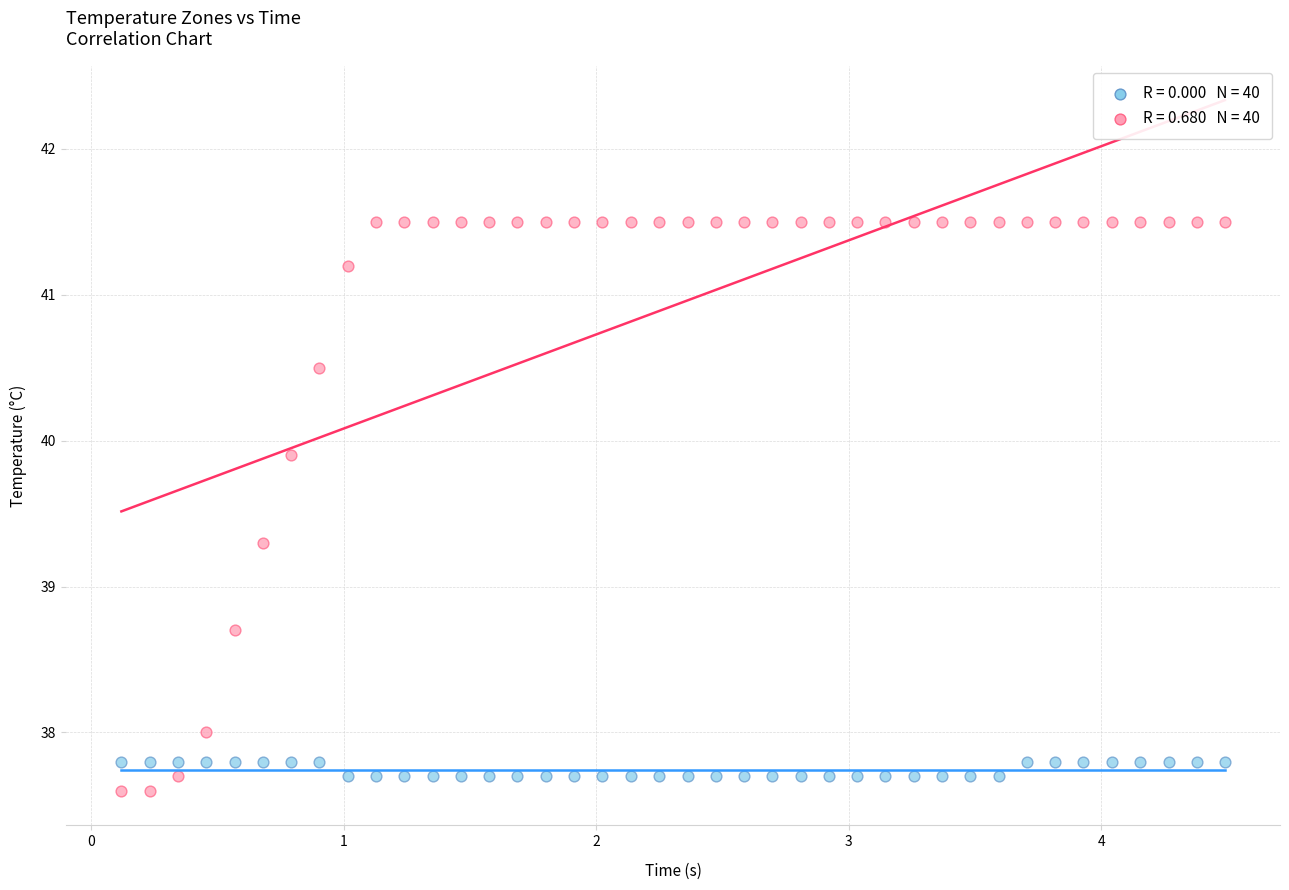

Across all data points, what is the range of X values (max minus min)?

4.4